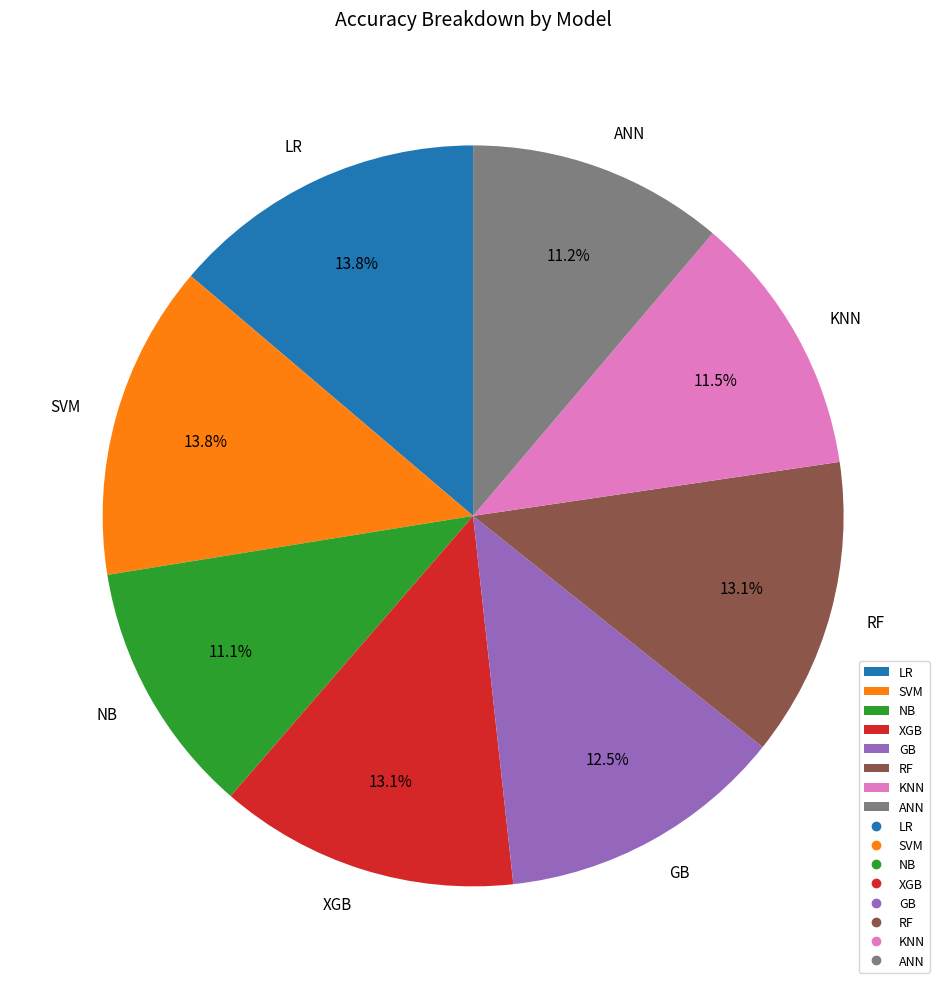

Is there any slice that represents more than half of the pie?

No